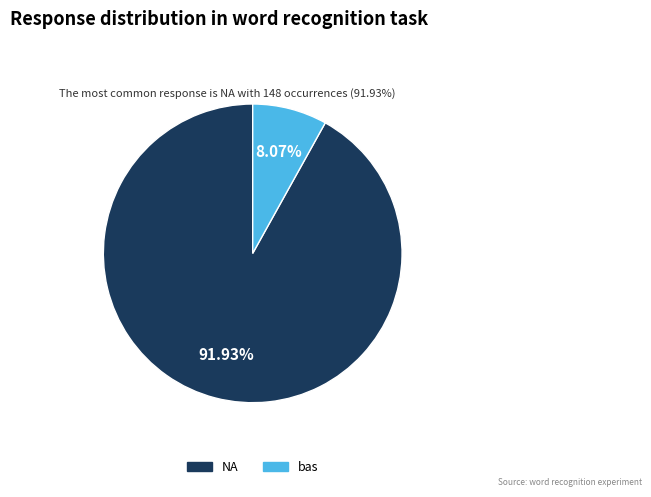

True or false: NA accounts for 83% of the total.

False